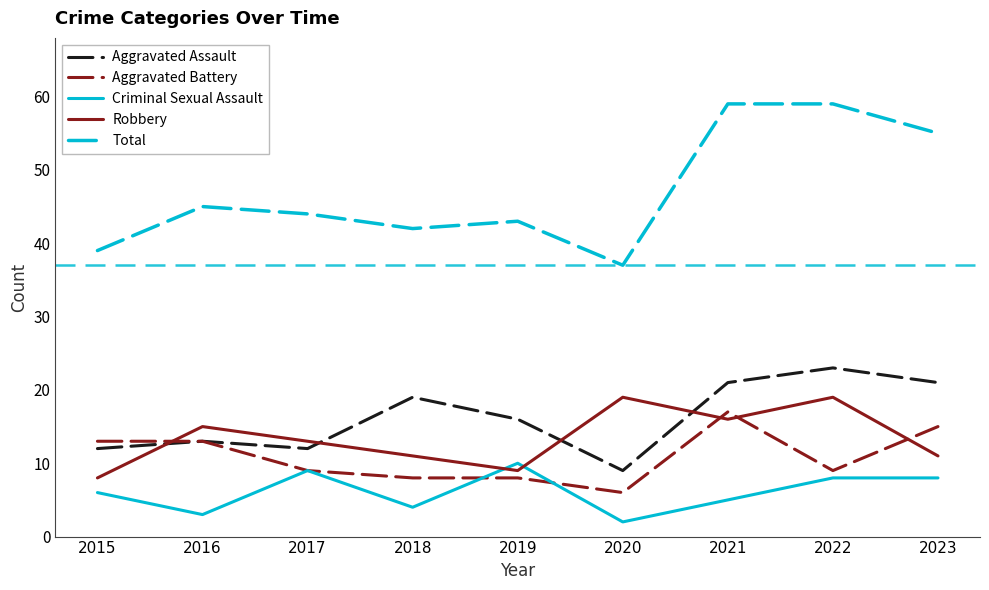

True or false: Total and Aggravated Assault intersect in this chart.

False